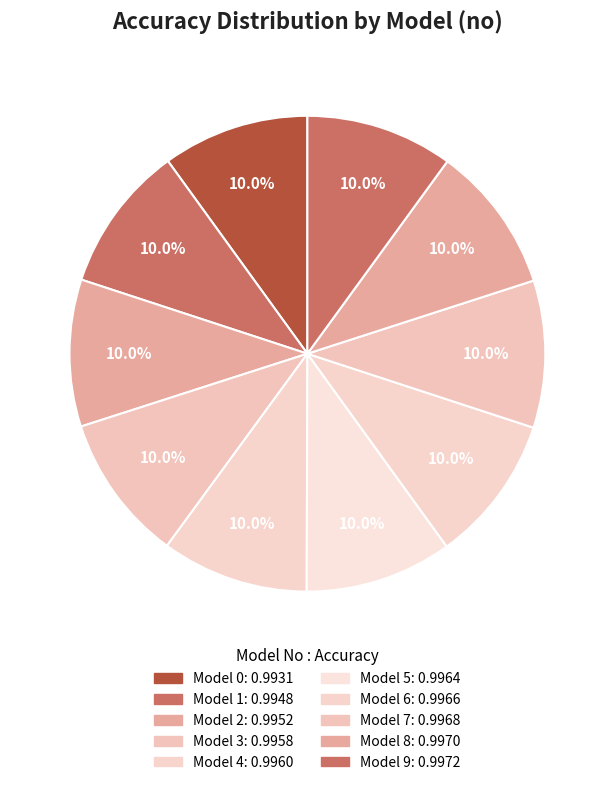

How many segments does this pie chart have?

10